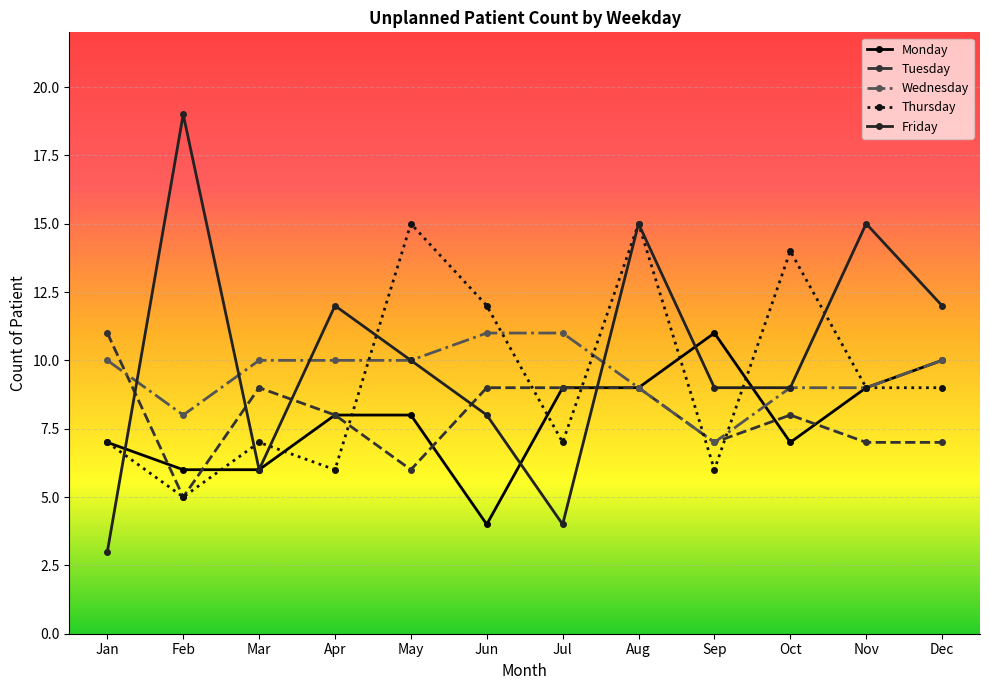

What is the greatest value displayed?

19